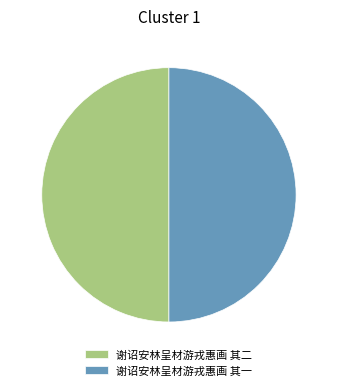

Combined, do 谢诏安林呈材游戎惠画 其一 and 谢诏安林呈材游戎惠画 其二 account for over 50%?

Yes